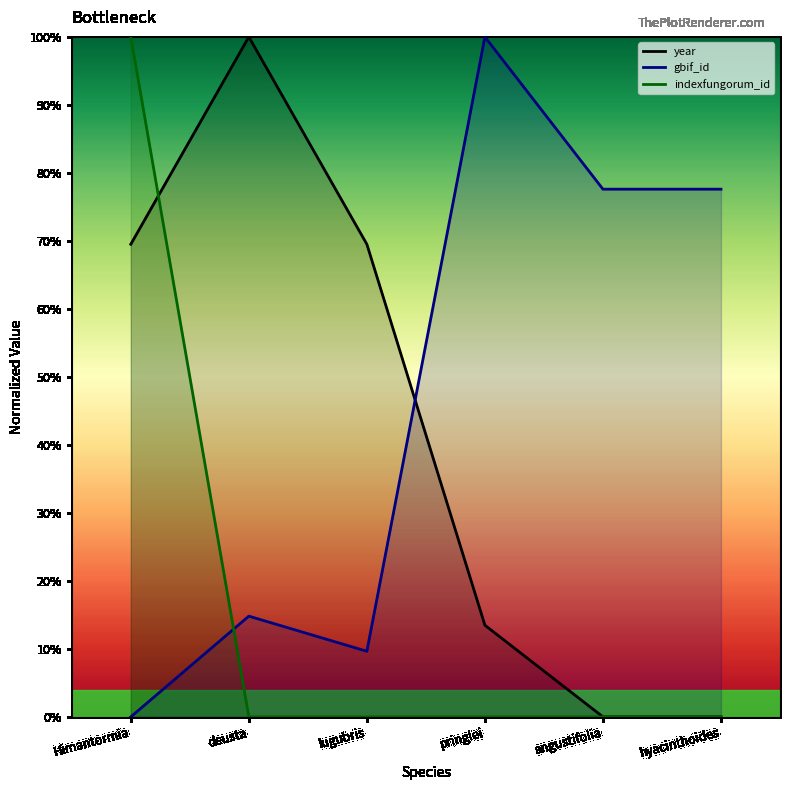

Where does the gbif_id series first go above 77?

pringlei